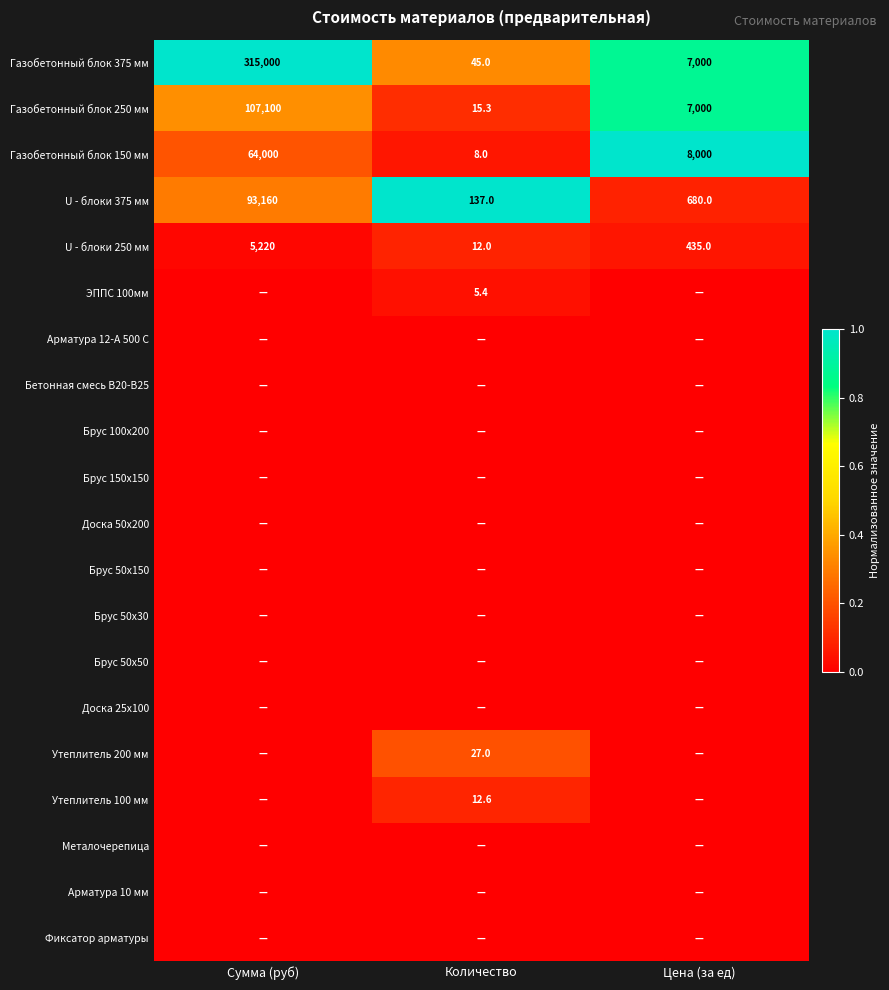

Which category has the highest value across all series?

Сумма (руб)